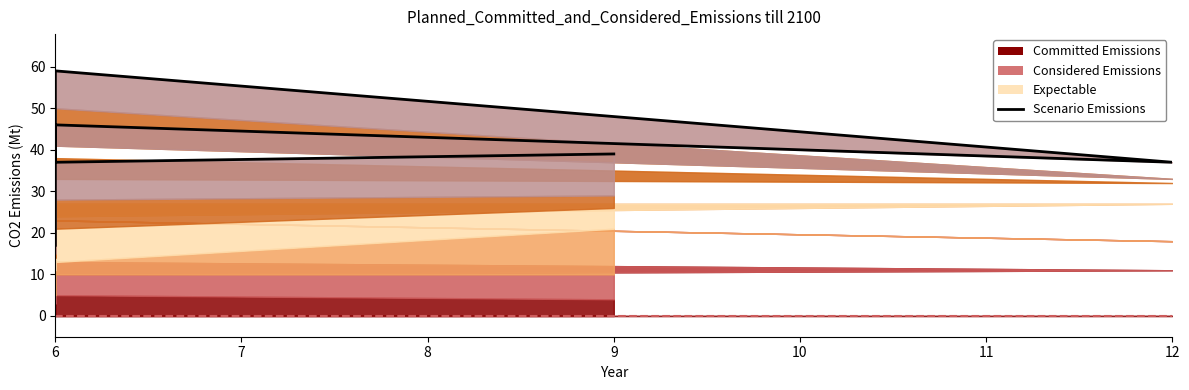

What is the value of the 6th point from the left?

17